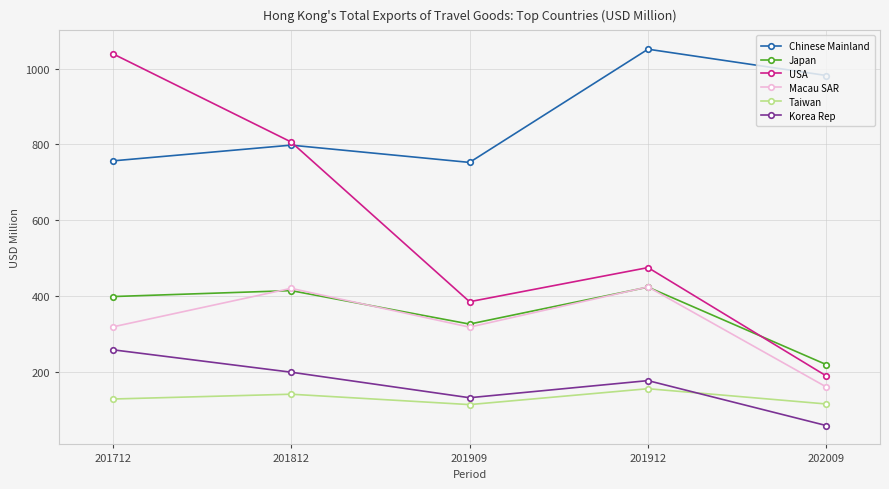

True or false: Chinese Mainland and Taiwan cross at least once.

False